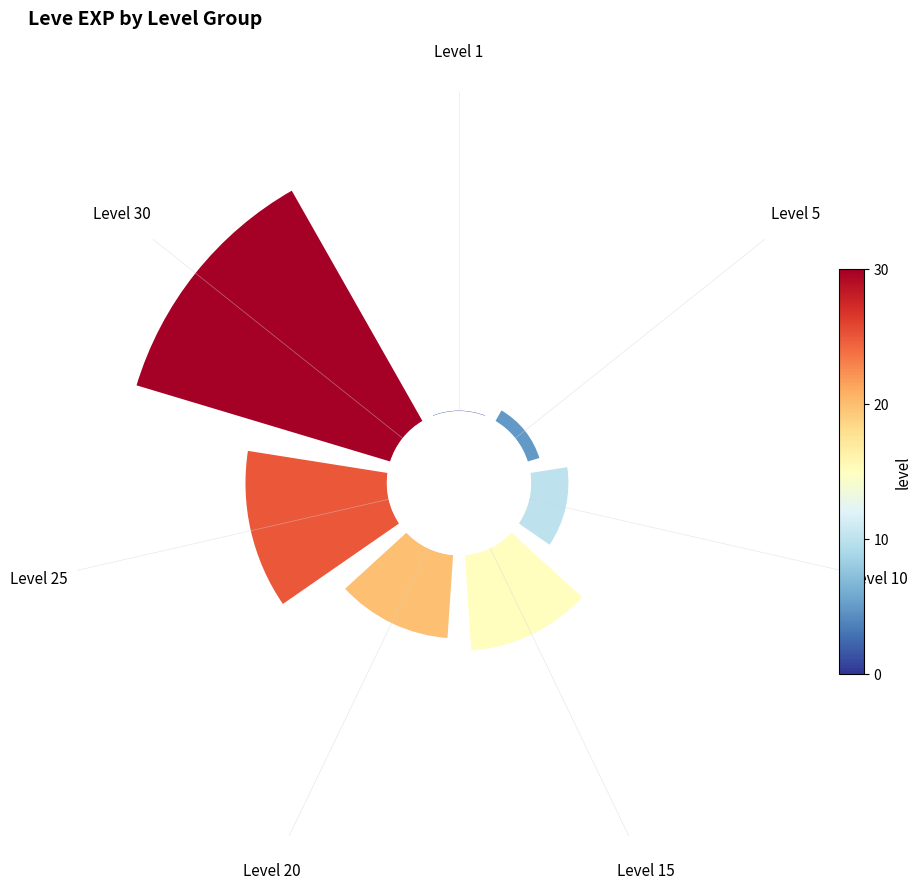

What is the change in value from Level 10 to Level 30?

+0.6